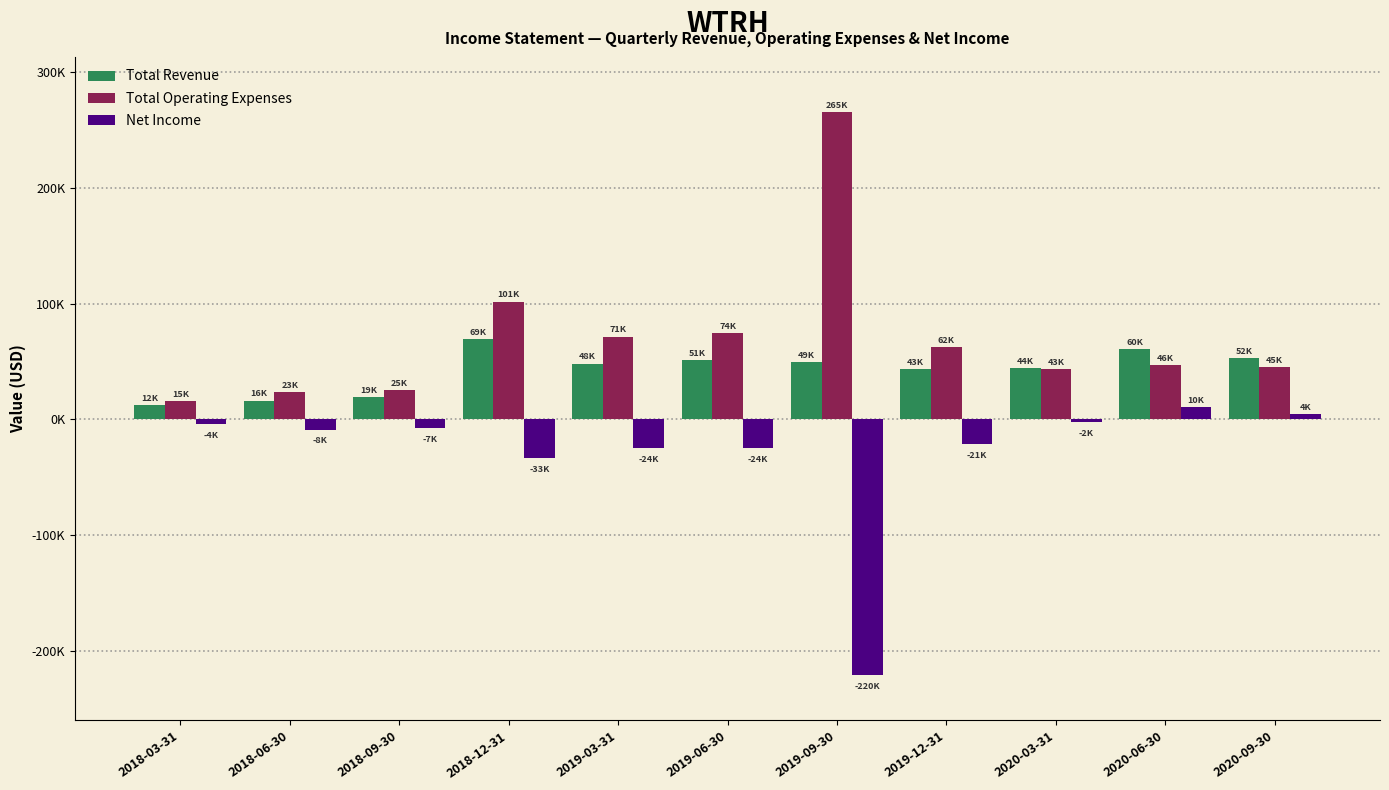

Read the Net Income value at 2020-03-31, to the nearest 10.

-2100